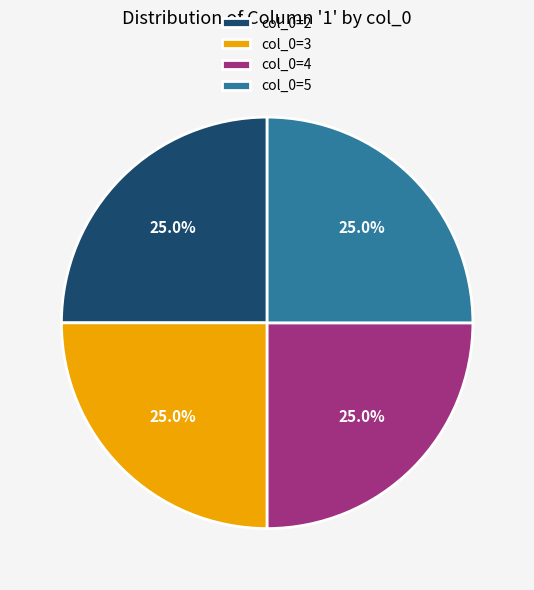

How many segments does this pie chart have?

4